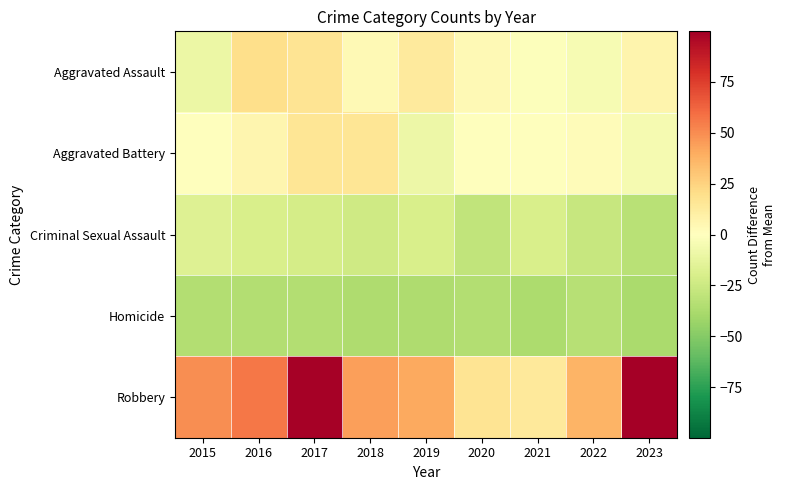

Reading left to right, list all the values displayed in this chart.

Aggravated Assault: 2015=-10.1	2016=19.9	2017=16.9	2018=3.9	2019=12.9	2020=3.9	2021=-1.1	2022=-4.1	2023=6.9
Aggravated Battery: 2015=-0.1	2016=5.9	2017=15.9	2018=15.9	2019=-9.1	2020=-0.1	2021=-0.1	2022=1.9	2023=-5.1
Criminal Sexual Assault: 2015=-17.1	2016=-20.1	2017=-21.1	2018=-24.1	2019=-20.1	2020=-29.1	2021=-20.1	2022=-27.1	2023=-32.1
Homicide: 2015=-35.1	2016=-35.1	2017=-35.1	2018=-36.1	2019=-36.1	2020=-35.1	2021=-37.1	2022=-33.1	2023=-38.1
Robbery: 2015=49.9	2016=56.9	2017=98.9	2018=43.9	2019=40.9	2020=16.9	2021=13.9	2022=36.9	2023=99.9